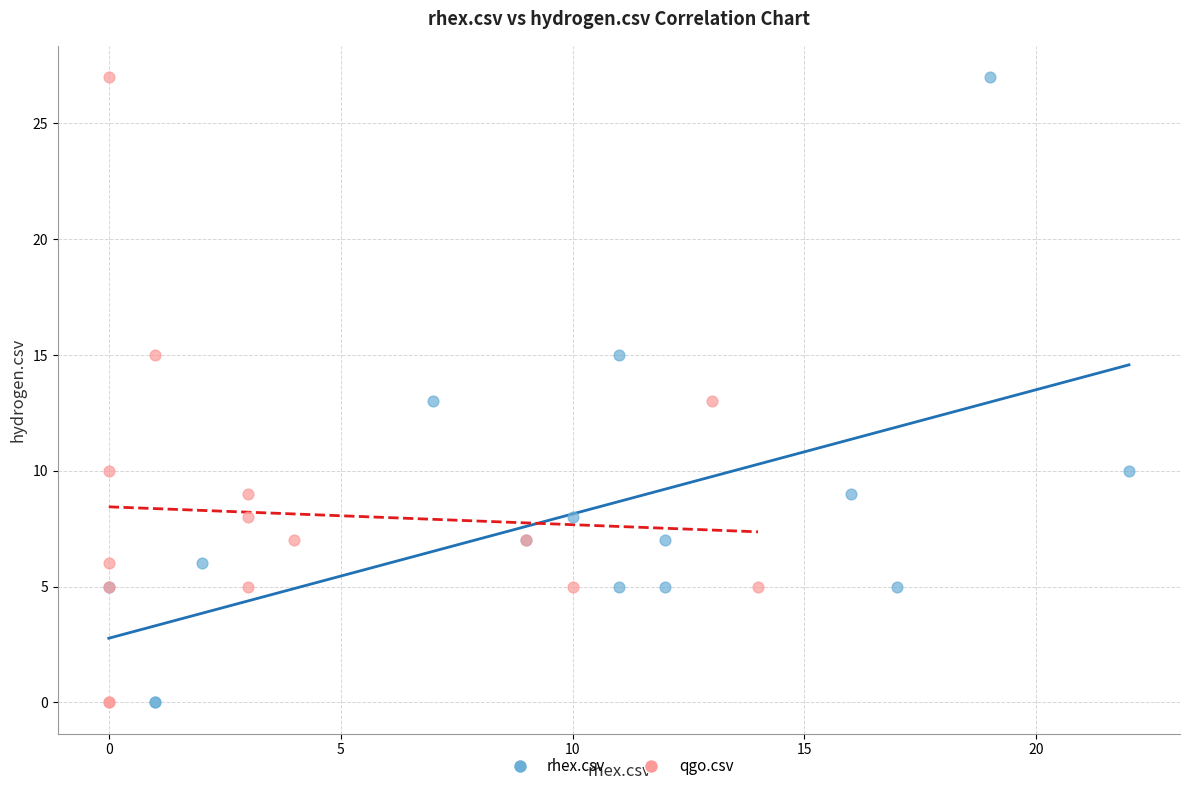

What are all the series names shown in the legend?

rhex.csv, qgo.csv